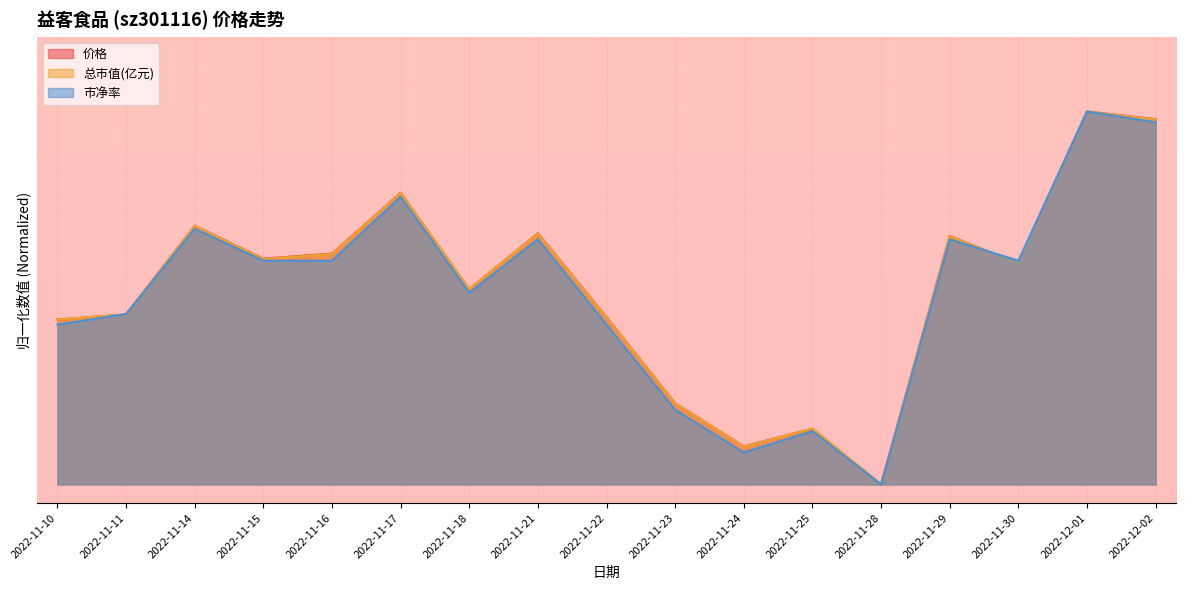

Where is the first local maximum for 总市值(亿元)?

2022-11-14